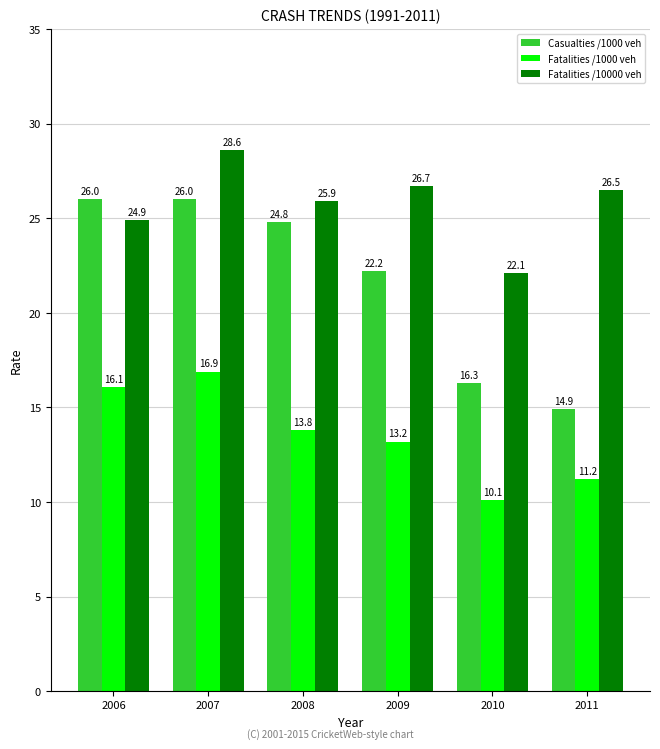

Which series changed the most between 2006 and 2009?

Casualties /1000 veh